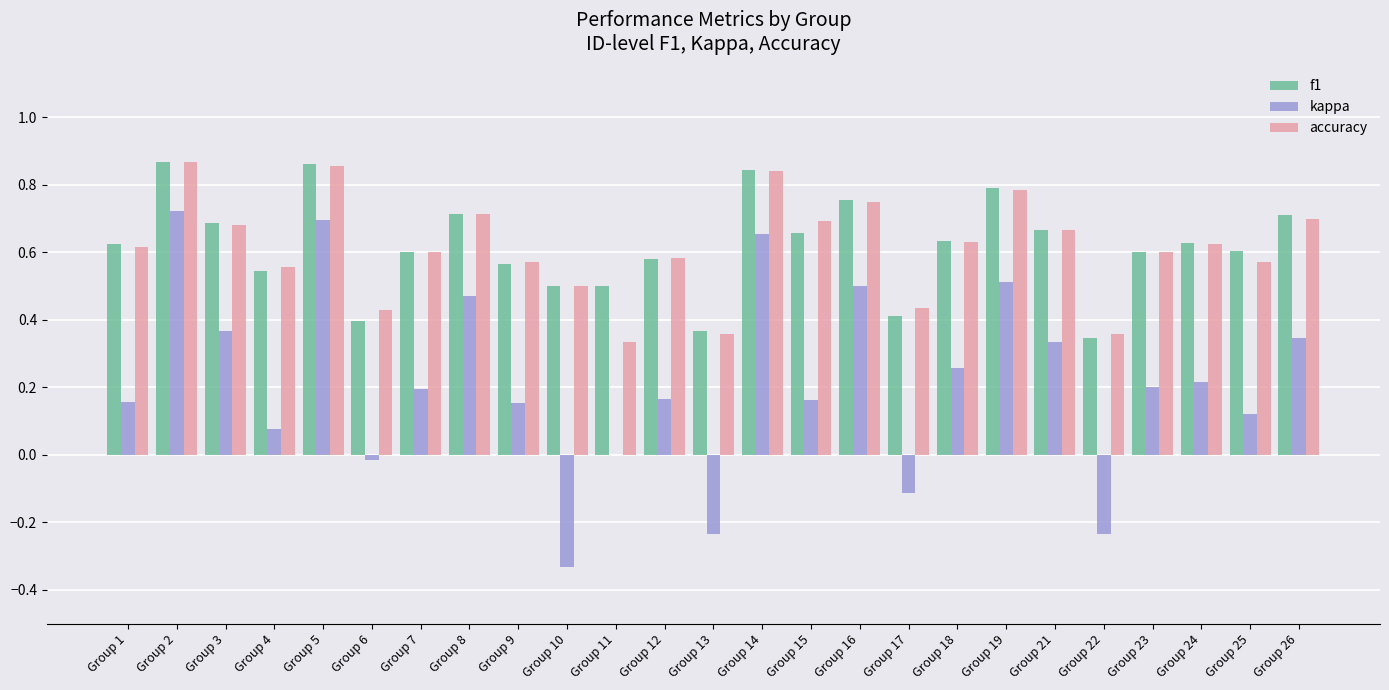

Which series changed the most between Group 2 and Group 18?

kappa